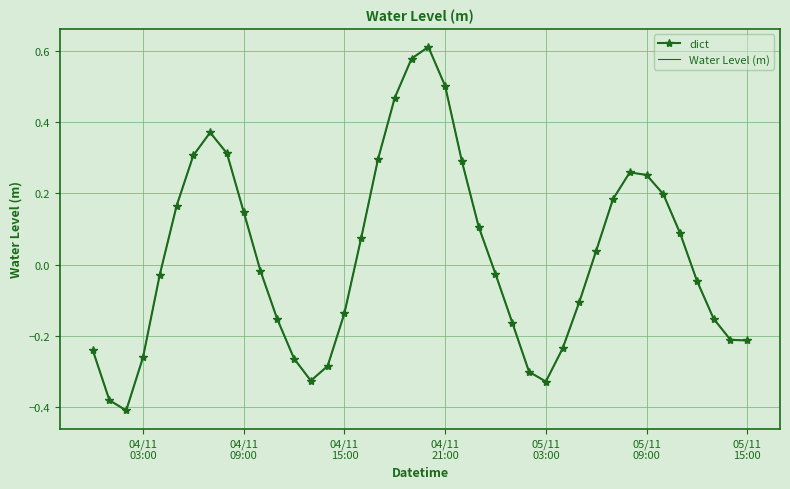

What is the highest value of the Water Level (m) series?

0.6